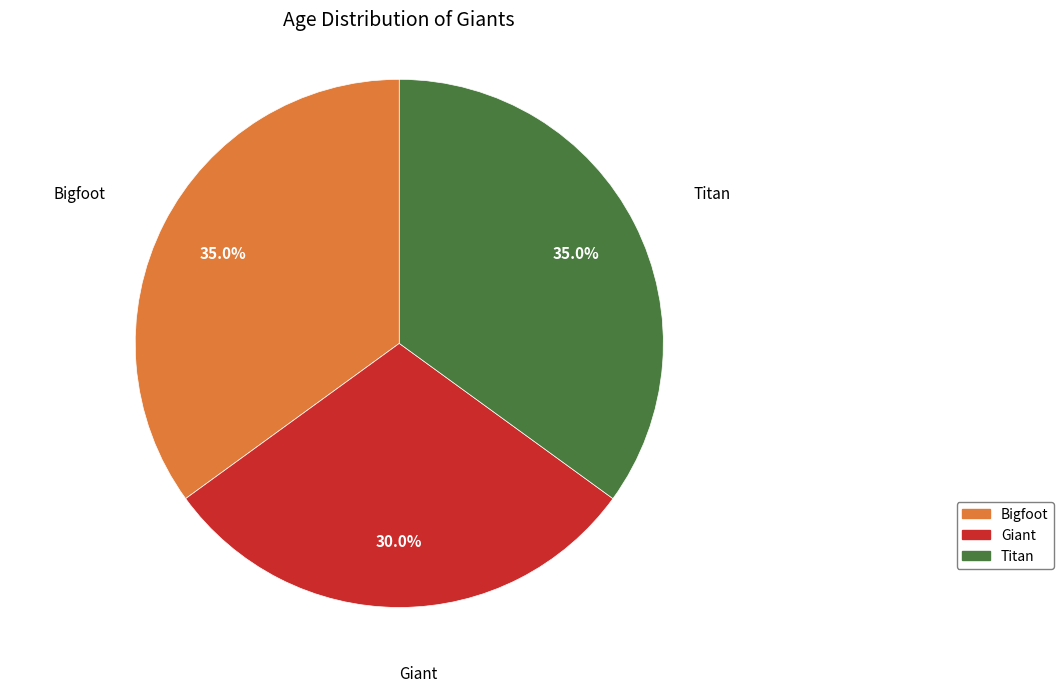

Is it true that Titan is 35% of the pie?

True